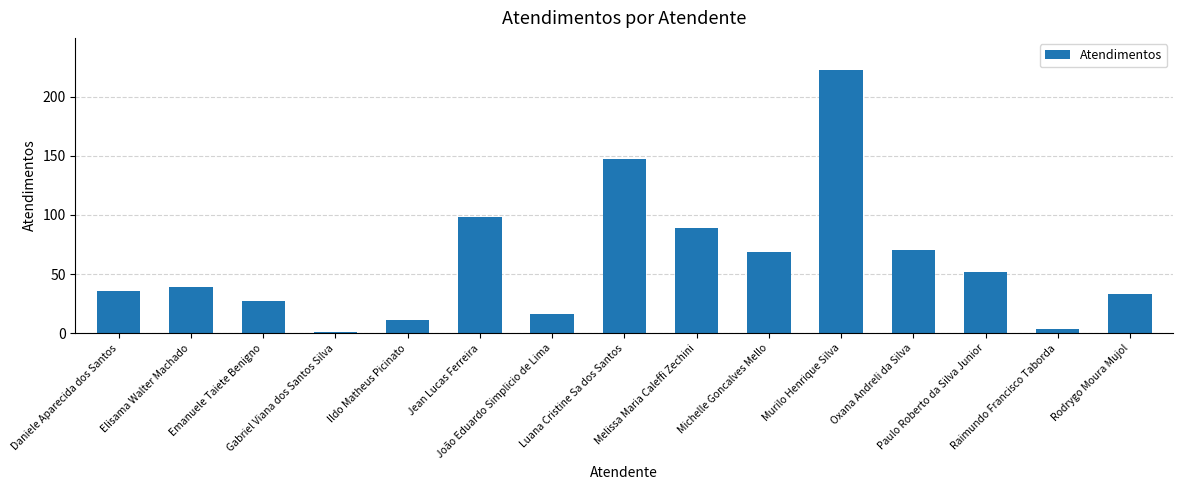

What is the sum of the values at Gabriel Viana dos Santos Silva and Michelle Goncalves Mello?

70